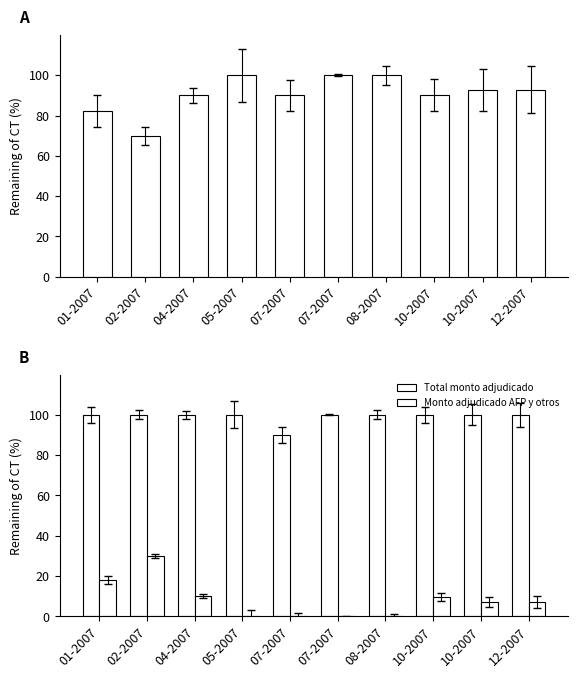

Rank the series at 10-2007 from highest to lowest value.

Total monto adjudicado, Monto adjudicado bancos, Monto adjudicado AFP y otros